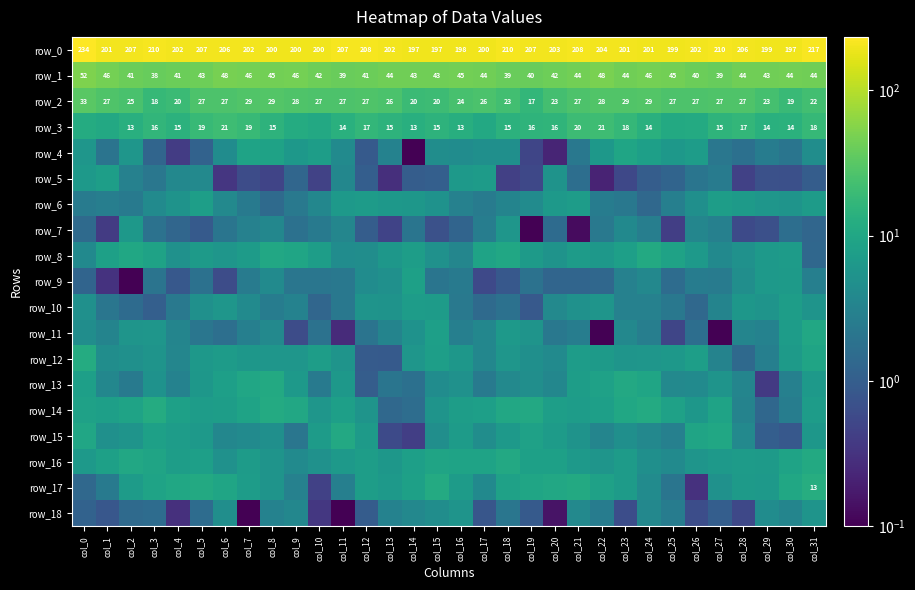

Reading right to left, transcribe all the data shown in this chart.

row_0: 217.0	197.3	199.3	206.1	209.5	202.4	199.4	200.8	201.2	204.0	208.2	202.6	206.6	210.5	200.3	198.2	196.9	197.3	202.0	208.3	207.1	200.1	200.4	200.4	202.0	206.4	206.9	202.1	210.2	206.5	200.8	233.6
row_1: 44.0	44.2	43.4	43.6	38.8	40.3	44.6	46.0	44.0	48.3	44.2	41.6	39.8	39.1	43.9	45.1	43.5	43.5	44.0	41.5	39.2	41.6	46.1	44.8	45.7	47.6	42.6	41.3	38.5	41.0	45.7	52.3
row_2: 22.0	19.3	23.5	27.4	27.3	26.7	27.0	29.1	28.5	28.4	27.0	23.2	17.1	22.6	26.2	24.4	20.5	19.7	25.9	27.5	26.6	26.8	27.8	29.3	28.8	27.1	27.0	20.1	18.0	25.1	27.4	32.5
row_3: 18.1	14.3	13.9	16.9	15.4	11.5	11.1	13.6	17.5	20.9	20.3	16.0	15.6	14.8	10.7	13.0	15.1	13.3	15.1	17.2	13.6	10.8	11.9	15.2	18.9	21.2	18.9	14.8	16.3	13.2	10.8	11.7
row_4: 4.5	2.0	2.6	1.8	2.2	7.2	6.3	7.9	9.6	6.3	2.2	0.2	0.5	4.8	4.8	4.4	4.4	0.0	3.1	0.9	4.1	7.5	6.2	8.8	9.1	4.4	1.1	0.4	1.2	5.9	2.0	5.9
row_5: 1.0	0.7	0.7	0.4	2.5	2.0	1.2	1.0	0.5	0.2	1.6	5.4	0.5	0.4	7.1	6.7	1.0	1.0	0.3	1.0	3.6	0.5	1.3	0.5	0.6	0.3	3.9	3.7	2.2	3.0	7.6	6.4
row_6: 7.2	5.6	5.9	6.9	7.5	4.8	2.8	1.4	2.2	2.6	7.2	6.4	4.3	3.3	2.5	3.0	5.2	6.0	6.3	7.1	6.6	3.6	2.3	1.5	2.4	3.9	7.7	5.4	4.1	2.4	2.7	2.5
row_7: 1.3	1.6	0.7	0.6	2.9	3.5	0.4	2.7	4.0	2.3	0.1	1.5	0.1	5.9	2.6	1.2	0.7	2.0	0.5	1.0	3.5	2.3	1.8	3.6	3.0	2.1	0.9	1.3	1.9	6.2	0.4	1.5
row_8: 1.3	7.1	6.7	5.1	3.9	6.4	8.6	11.1	7.9	6.3	7.1	5.4	6.9	10.3	9.0	3.5	5.1	7.5	6.0	4.5	4.4	7.4	9.7	10.6	7.1	6.0	6.9	5.0	8.7	10.0	8.2	4.0
row_9: 2.8	6.9	6.5	4.6	2.5	2.6	1.5	3.7	3.0	1.3	1.3	1.2	1.8	0.9	0.6	2.5	2.0	8.1	4.9	4.4	2.2	2.1	2.1	4.1	2.5	0.6	1.8	0.8	2.0	0.1	0.3	1.2
row_10: 5.6	7.5	5.6	6.0	3.3	1.4	2.2	3.0	3.0	5.7	5.0	3.9	0.9	1.8	1.4	2.3	7.2	7.2	5.4	5.6	2.2	1.3	3.1	2.6	4.1	5.8	5.0	2.3	1.0	1.5	2.1	5.0
row_11: 10.5	7.3	3.1	3.4	0.0	1.6	0.5	2.7	3.8	0.0	2.7	2.3	5.5	6.5	3.6	2.8	8.1	5.3	3.3	2.0	0.3	1.9	0.6	3.8	2.8	1.7	2.1	3.4	5.9	5.6	3.3	4.5
row_12: 9.2	6.8	2.9	1.4	3.2	7.8	6.3	5.9	5.7	6.9	7.2	4.1	4.7	5.9	3.7	6.2	7.7	5.8	0.9	0.9	5.5	7.6	5.8	5.9	6.1	7.1	6.3	3.6	5.5	4.9	4.5	11.6
row_13: 6.4	3.0	0.4	3.4	5.6	4.1	3.9	9.7	10.9	8.6	7.4	3.6	4.6	3.9	2.3	5.1	4.3	1.8	2.0	1.0	6.2	2.4	6.4	11.1	9.9	8.0	6.0	3.1	5.2	2.5	3.7	8.1
row_14: 7.2	2.7	1.3	3.2	8.9	6.1	8.6	11.4	10.2	8.0	7.3	7.6	10.7	10.5	7.9	7.5	5.6	1.6	1.4	5.6	8.0	6.0	10.6	11.3	9.0	7.5	7.2	8.2	11.7	9.1	8.0	8.5
row_15: 6.1	0.8	1.0	3.8	10.1	9.3	3.0	3.8	4.8	3.4	5.3	7.1	8.3	6.7	4.5	7.1	4.7	0.4	0.6	6.8	10.8	7.2	2.1	4.7	4.1	3.6	6.5	7.2	8.2	5.6	4.9	9.8
row_16: 11.0	8.9	6.8	7.0	6.7	5.7	4.1	4.8	7.1	5.7	6.4	8.1	8.2	10.8	8.9	9.1	9.3	8.1	6.1	7.6	6.5	5.1	4.1	5.6	7.0	5.1	7.9	7.5	9.3	10.6	8.1	6.5
row_17: 12.6	10.2	6.5	6.9	5.0	0.3	2.0	4.3	7.0	8.4	11.3	10.5	9.6	8.3	4.0	7.0	11.5	8.1	6.4	7.4	2.9	0.4	3.1	5.6	7.3	9.6	11.0	10.3	9.1	7.0	2.5	1.4
row_18: 5.6	3.5	4.4	0.5	1.0	0.6	2.6	3.7	0.6	2.6	3.8	0.2	0.9	2.1	0.8	5.5	4.5	3.7	3.1	0.9	0.1	0.4	3.7	3.1	0.0	4.6	1.6	0.3	1.5	1.5	0.8	1.2